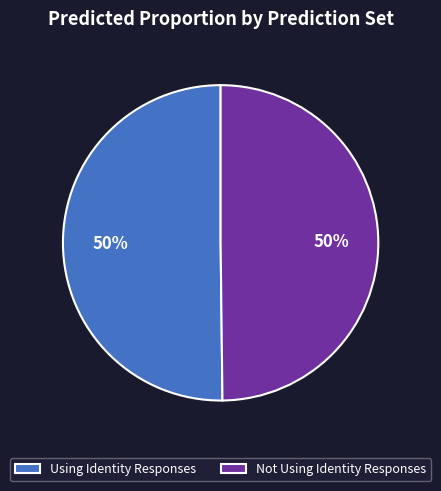

Is the sum of Using Identity Responses and Not Using Identity Responses greater than half?

Yes